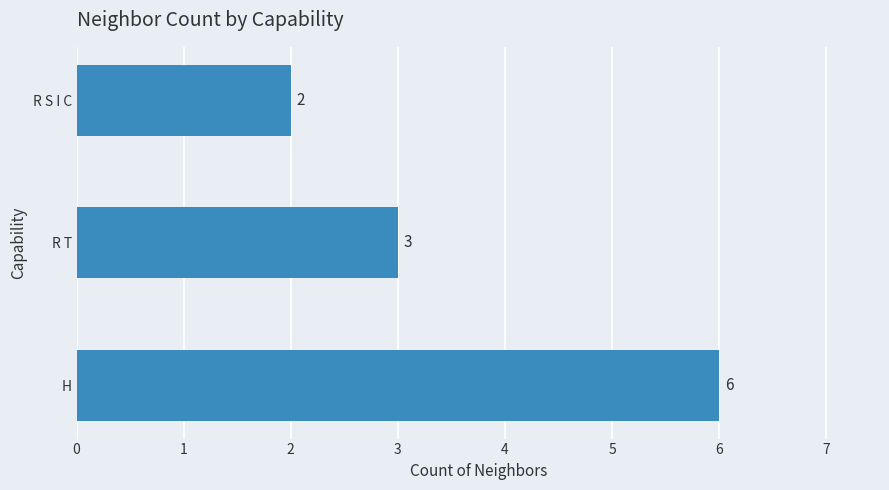

Reading bottom to top, extract all data points from this chart.

6	3	2